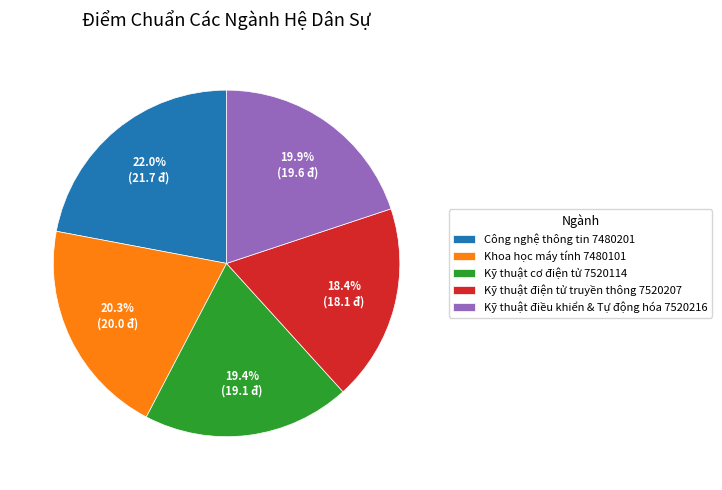

Is there any slice that represents more than half of the pie?

No